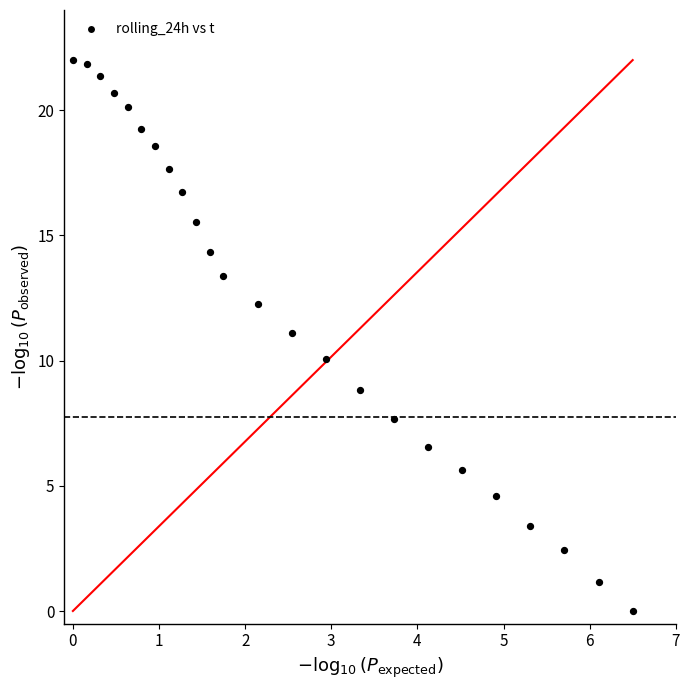

What is the range of Y values (max minus min)?

22.0